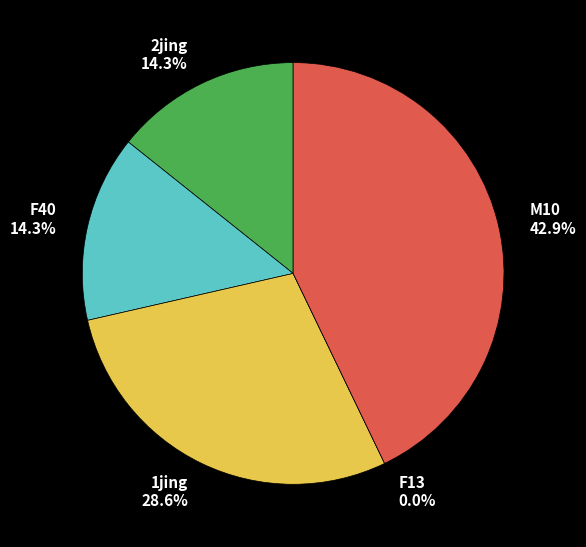

Combined, what portion of the pie is M10 and 2jing?

57.1%